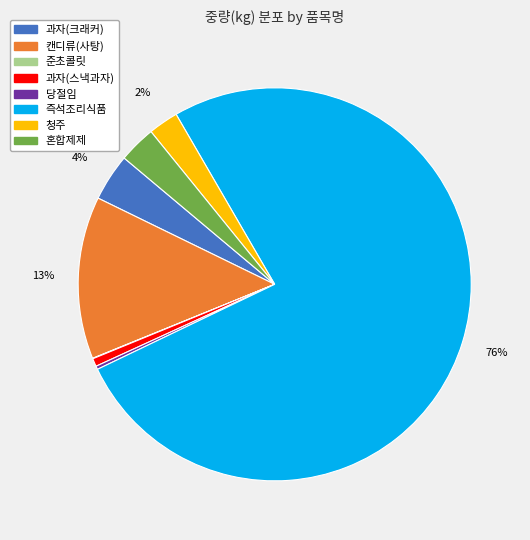

To the nearest percent, what is the average slice percentage?

12%